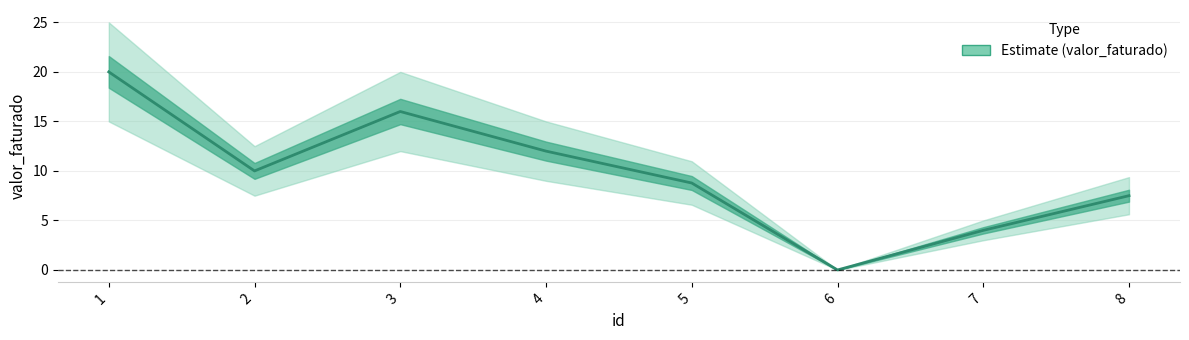

What is the average value?

9.8